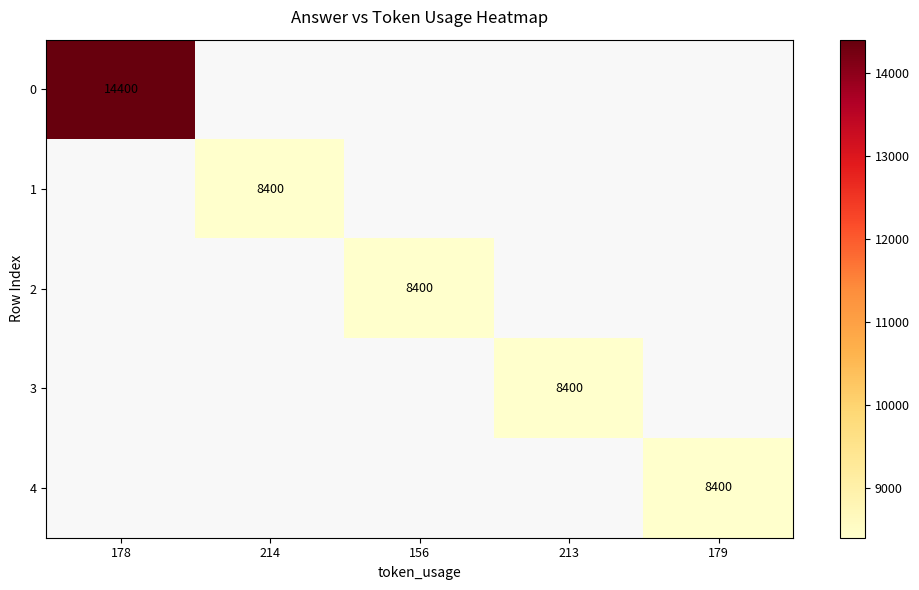

Is it true that 0 equals 14400 at 178?

True